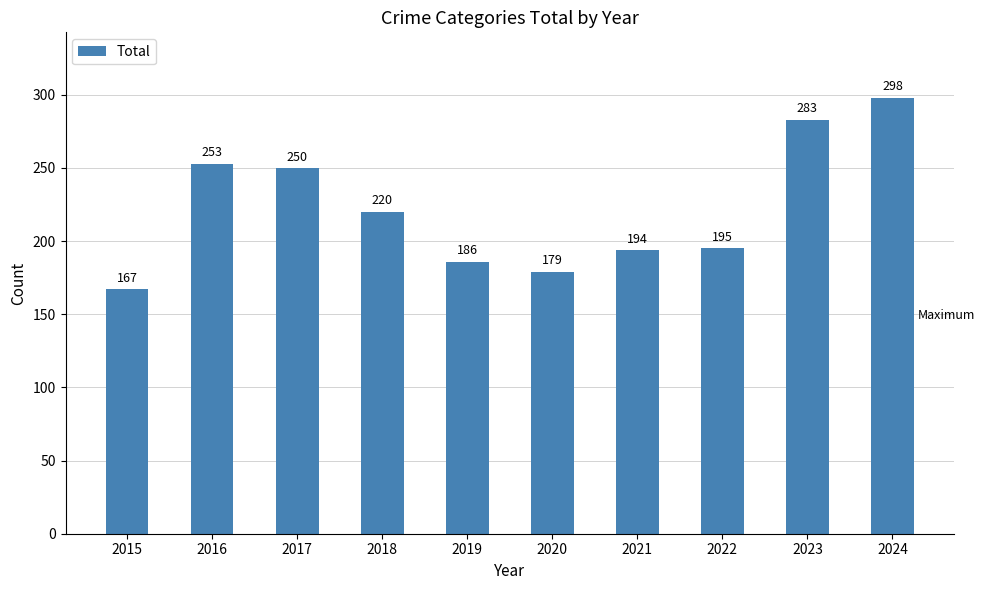

Reading left to right, extract all data points from this chart.

2015=167	2016=253	2017=250	2018=220	2019=186	2020=179	2021=194	2022=195	2023=283	2024=298